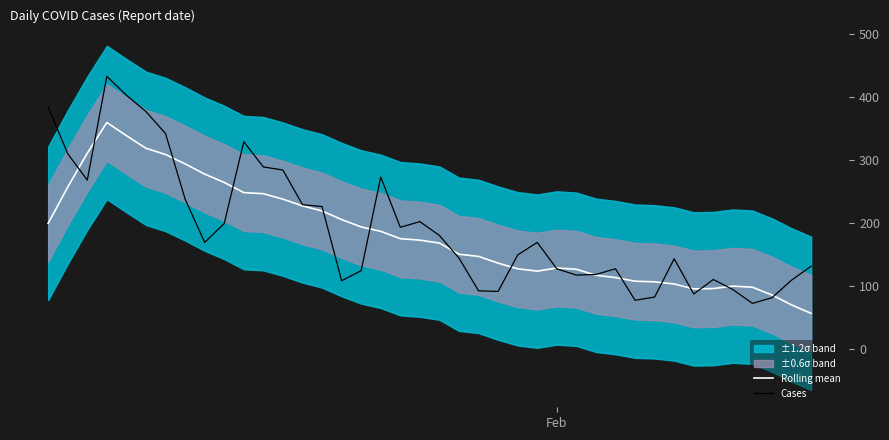

What is the sum of all Cases values?

7680.0